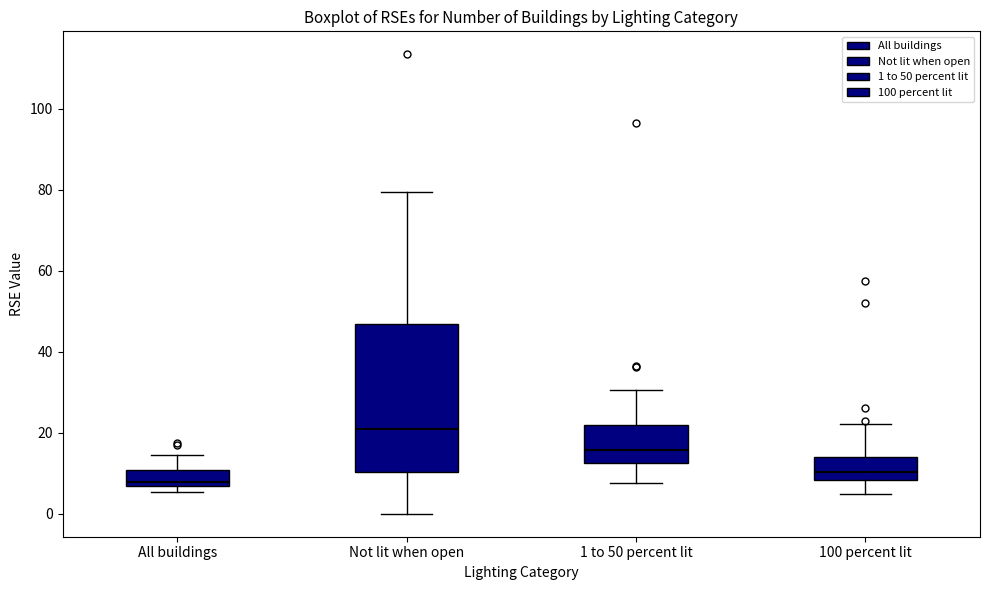

Reading left to right, read every box against the y-axis: the position of its median line, the range the box covers, and the ends of its whiskers. The values are not printed on the chart, so give them approximately, as read against the axis.

All buildings: median 8, box 6 to 10, whiskers 6 (just below the box's lower edge) to 14
Not lit when open: median 20, box 10 to 46, whiskers 0 to 80
1 to 50 percent lit: median 16, box 12 to 22, whiskers 8 to 30
100 percent lit: median 10, box 8 to 14, whiskers 4 to 22